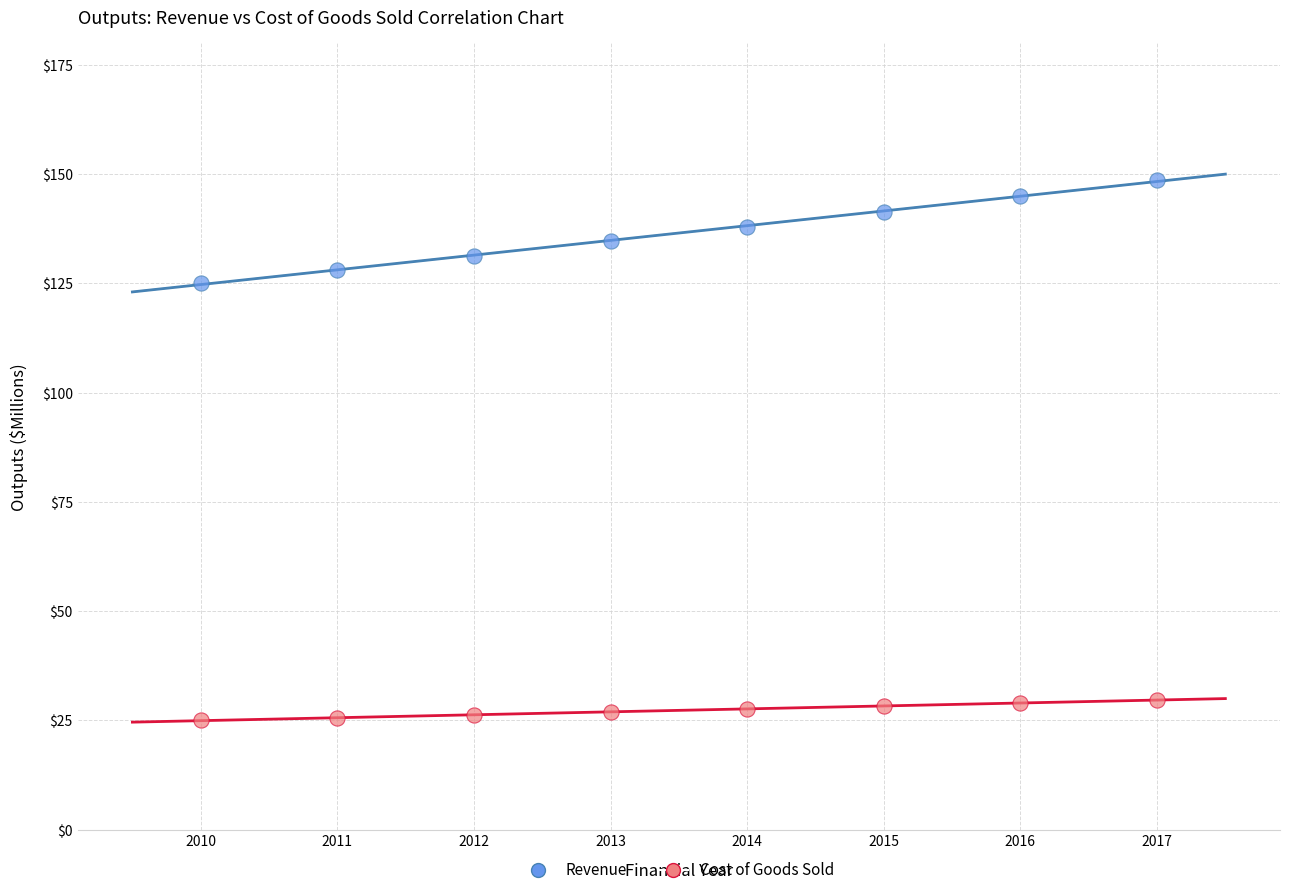

Across all series, what Y value is closest to 86?

125.0